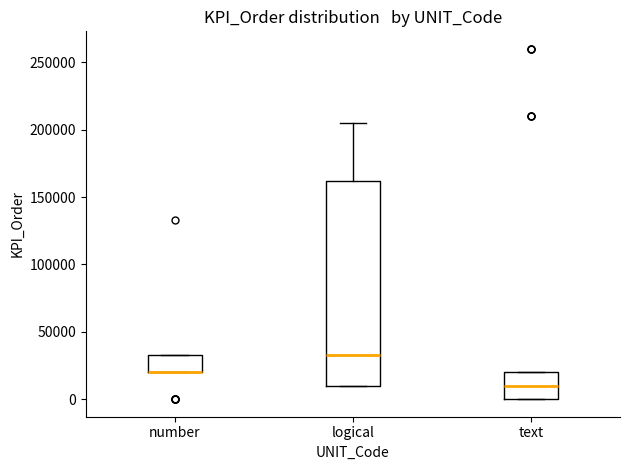

Reading left to right, read every box against the y-axis: the position of its median line, the range the box covers, and the ends of its whiskers. The values are not printed on the chart, so give them approximately, as read against the axis.

number: median 20000 (drawn on the box's lower edge), box 20000 to 35000, whiskers 20000 to 35000
logical: median 35000, box 10000 to 160000, whiskers 10000 to 205000
text: median 10000, box 0 to 20000, whiskers 0 to 20000